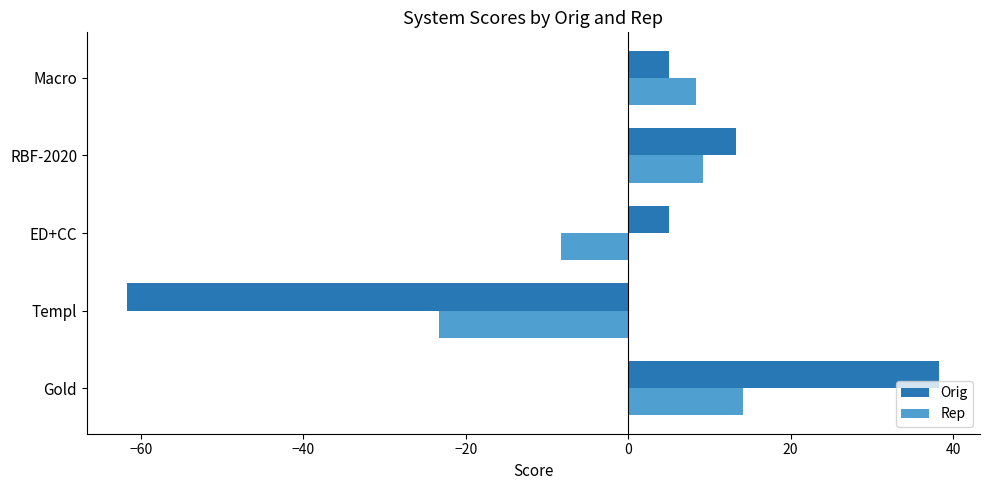

At which category does the chart reach its minimum across all series?

Templ